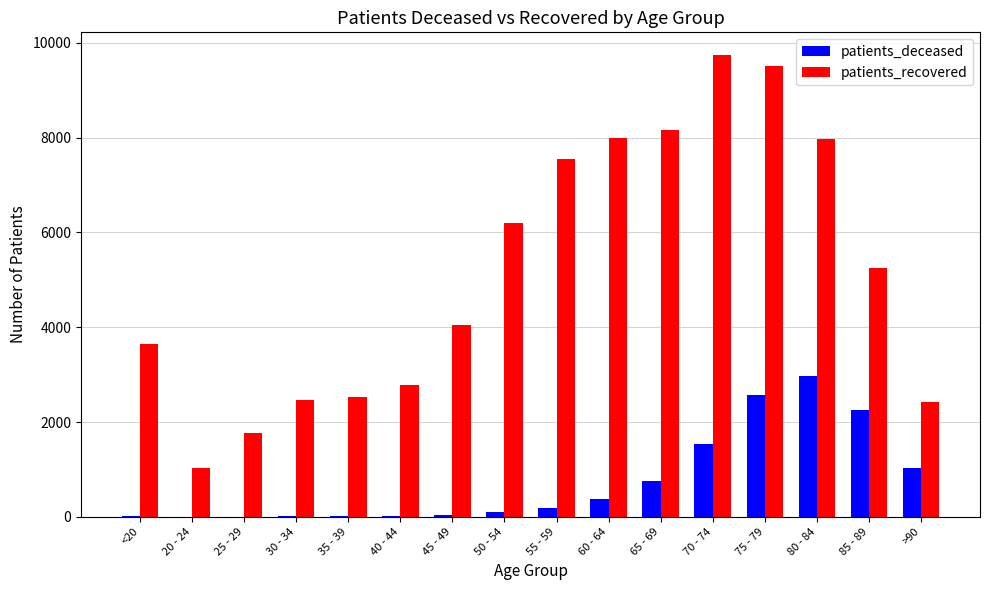

Are the bars horizontal?

No